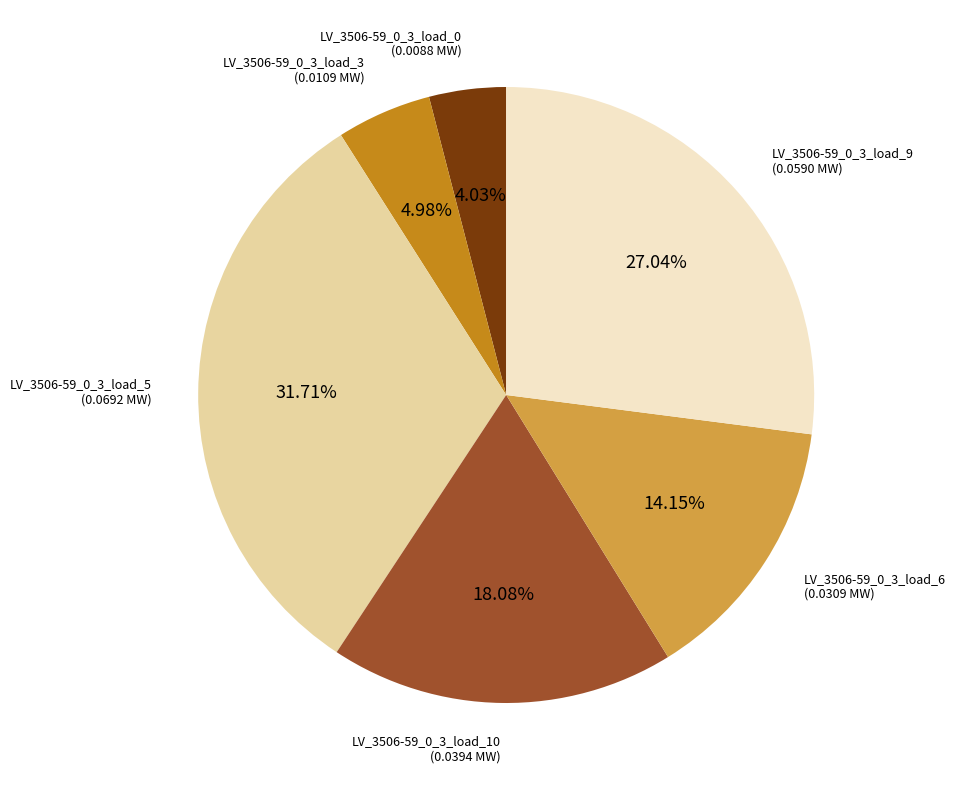

Is there a majority slice in this chart?

No